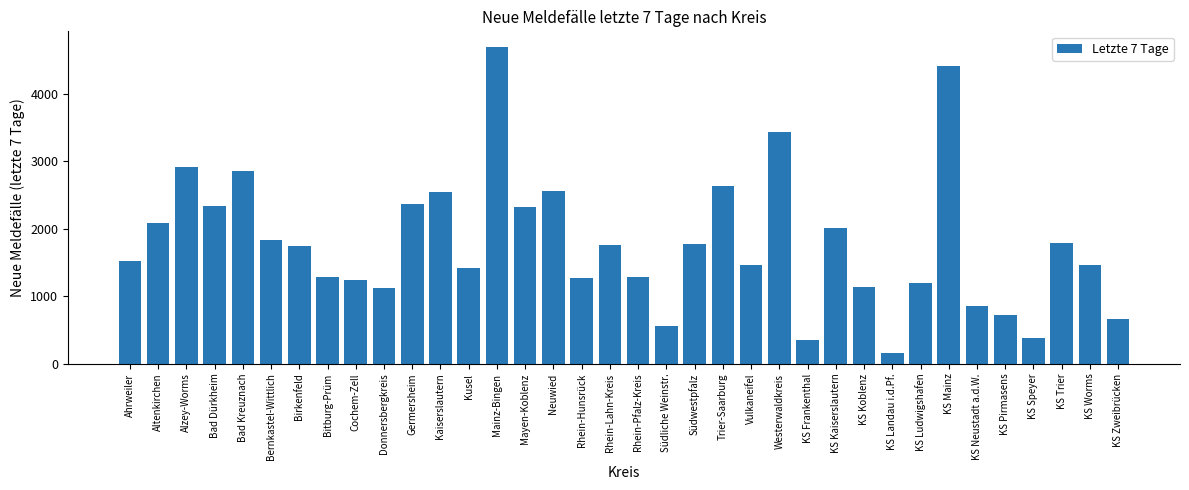

What is the maximum value shown in the chart?

4692